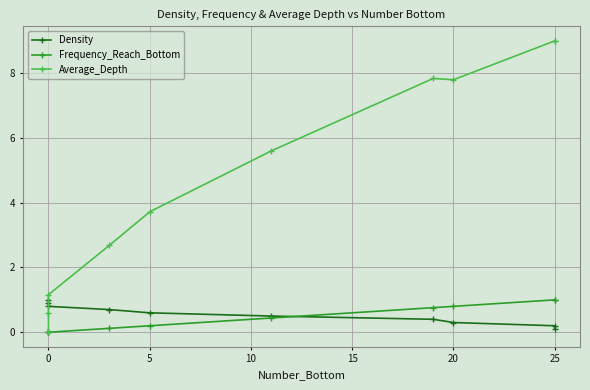

The value of Density at 0 is 0.5. True or false?

False